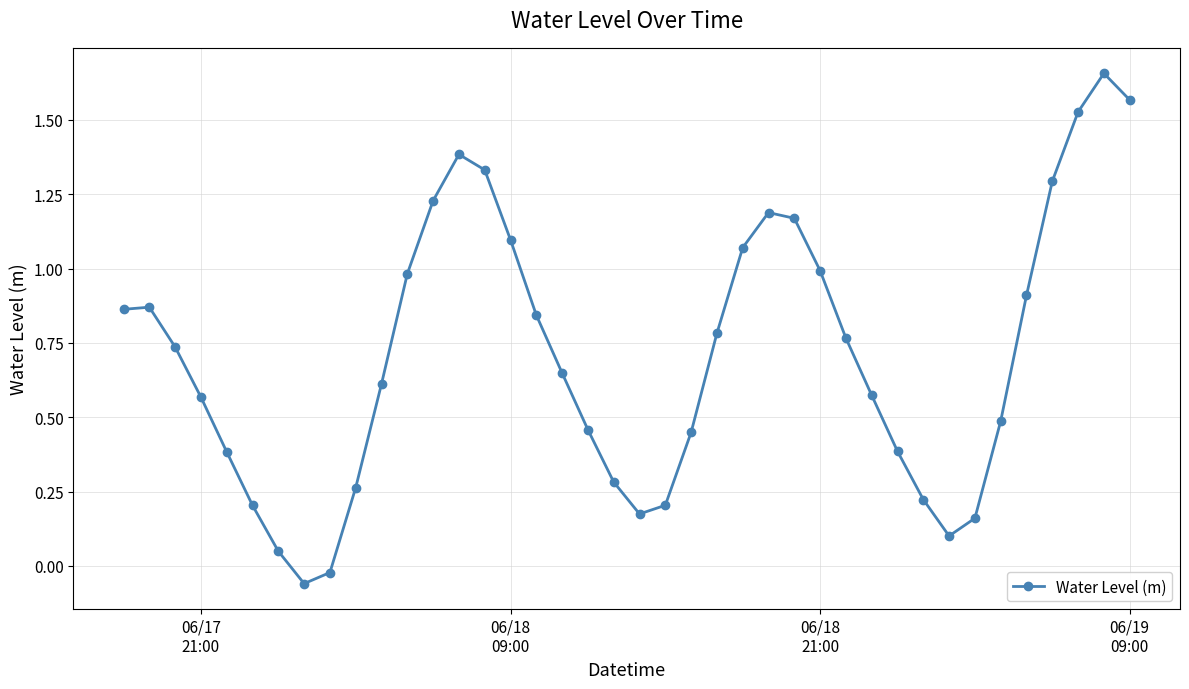

What is the value of the 28th point from the left?

1.0